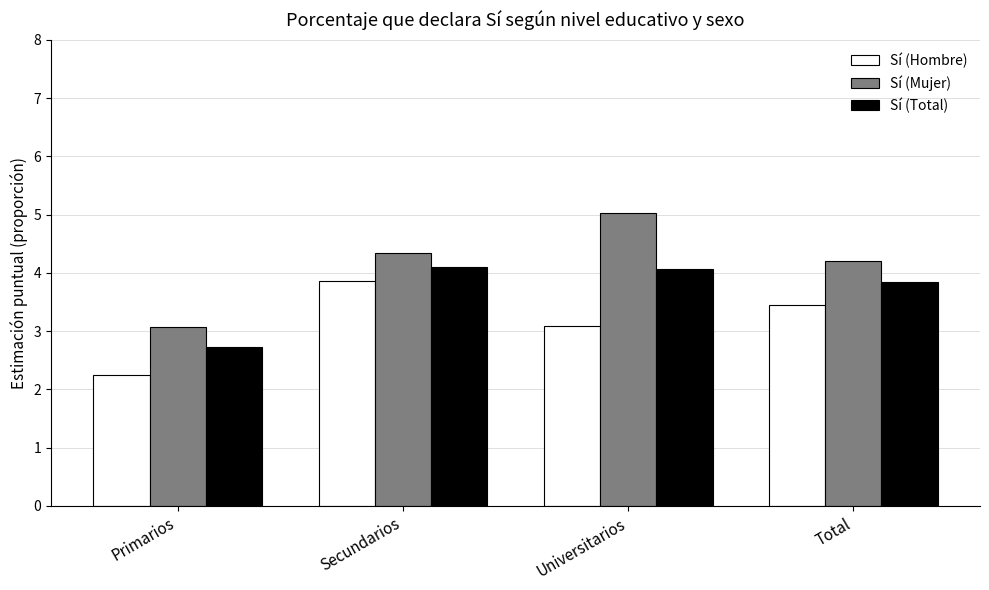

How many values in the Sí (Total) series exceed 4?

2